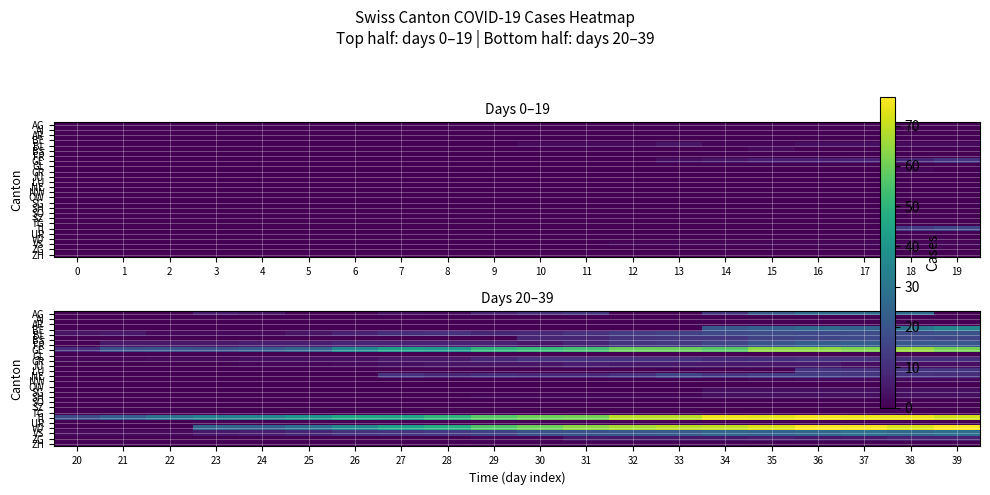

Is the value of NW at 30 greater than the value of BS at 33?

No